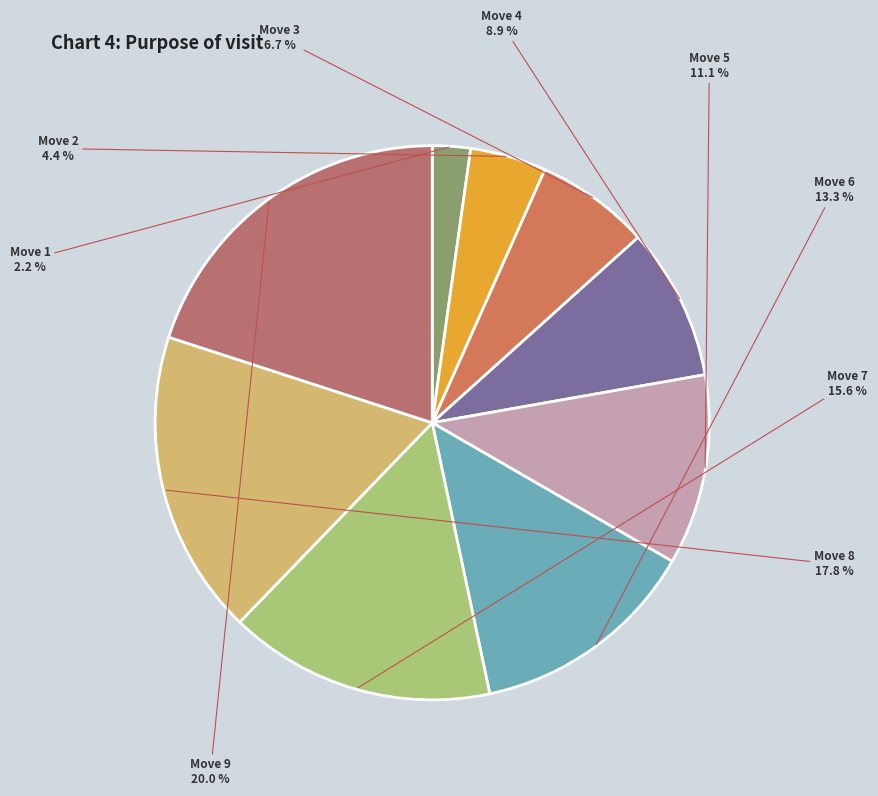

How many segments does this pie chart have?

9